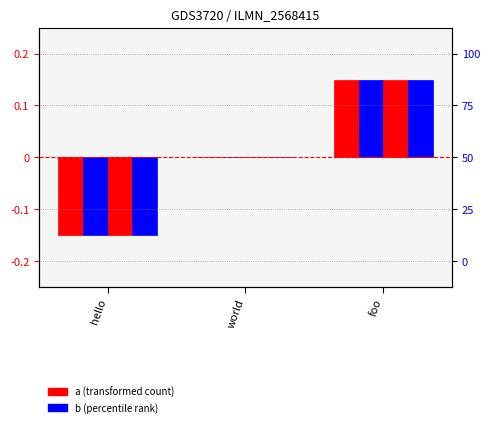

How many a values are between 0 and 1?

2